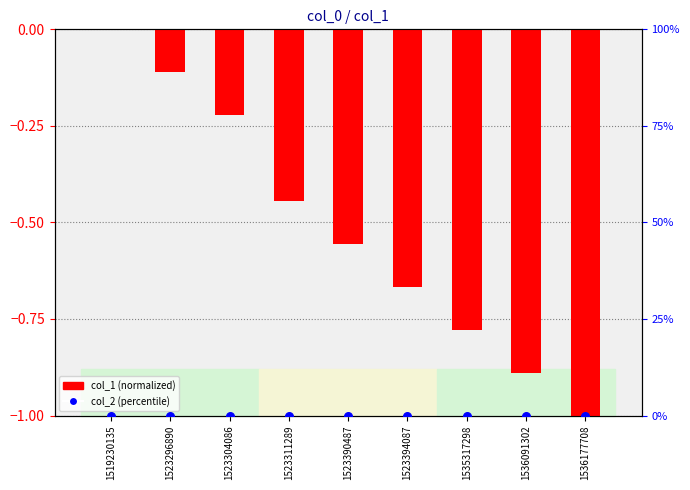

Which series contains the lowest Y value?

col_1 (normalized)